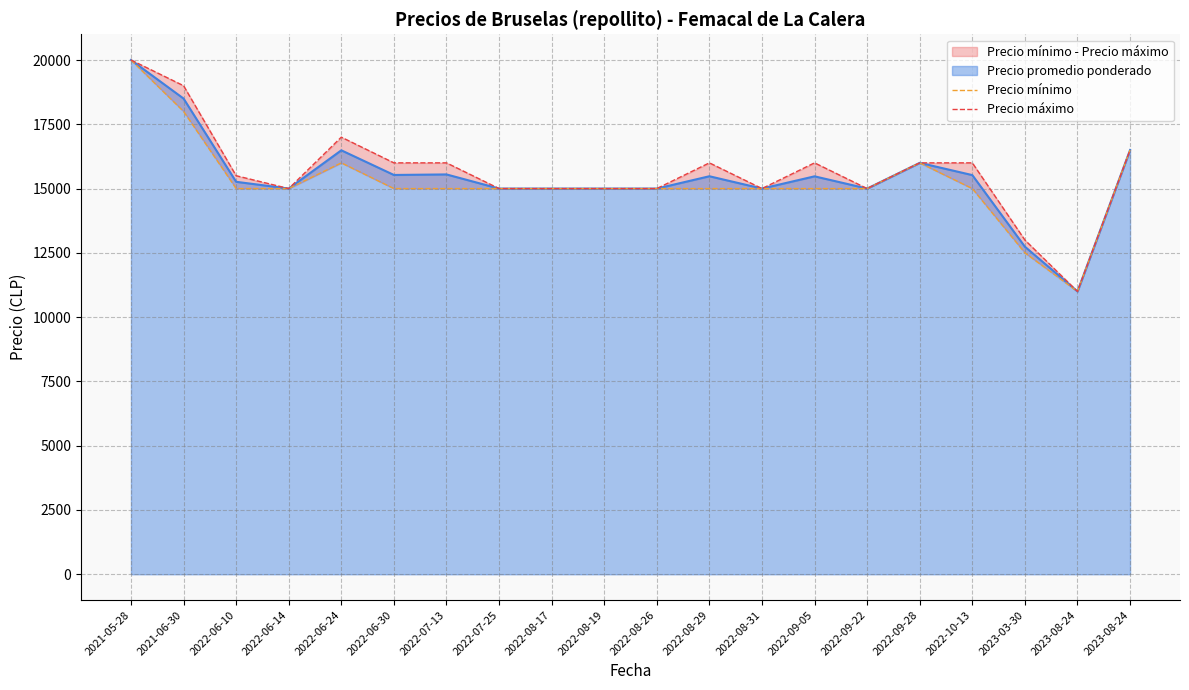

What is the average value of the Precio mínimo series?

15250